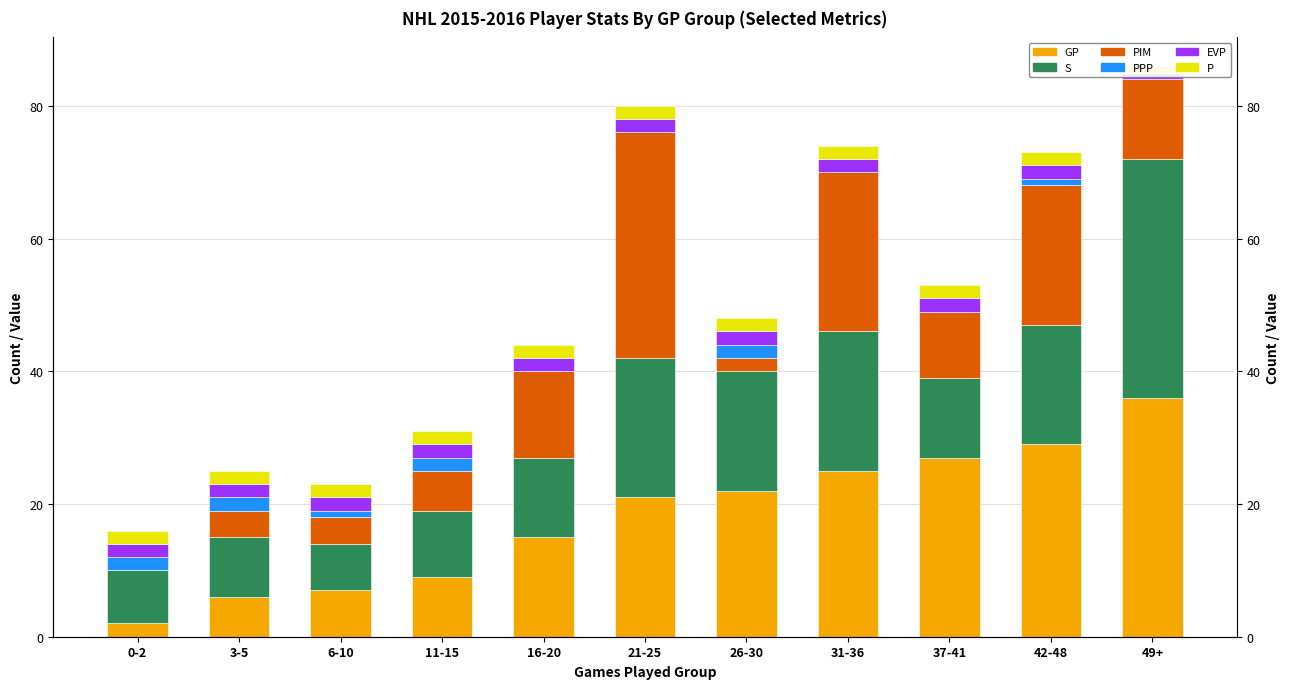

What is the total value across all series at 16-20?

44